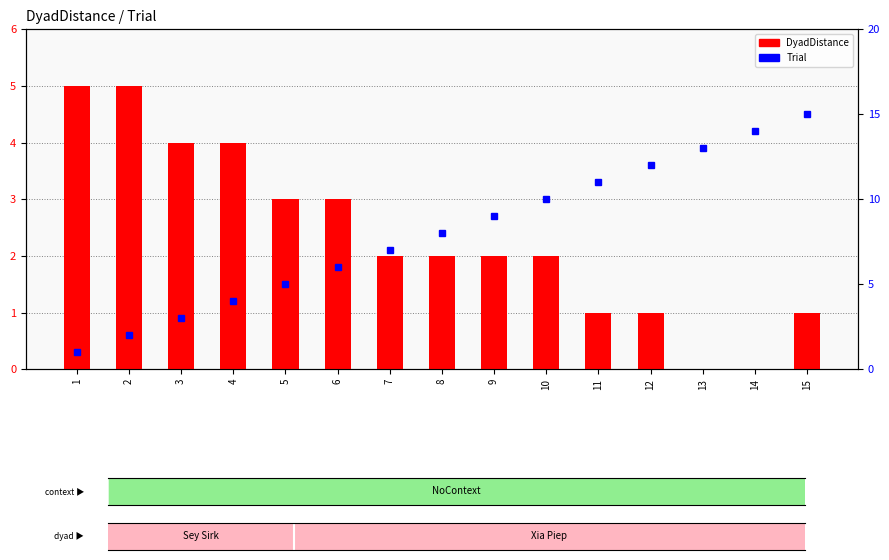

What are all the series names shown in the legend?

DyadDistance, Trial